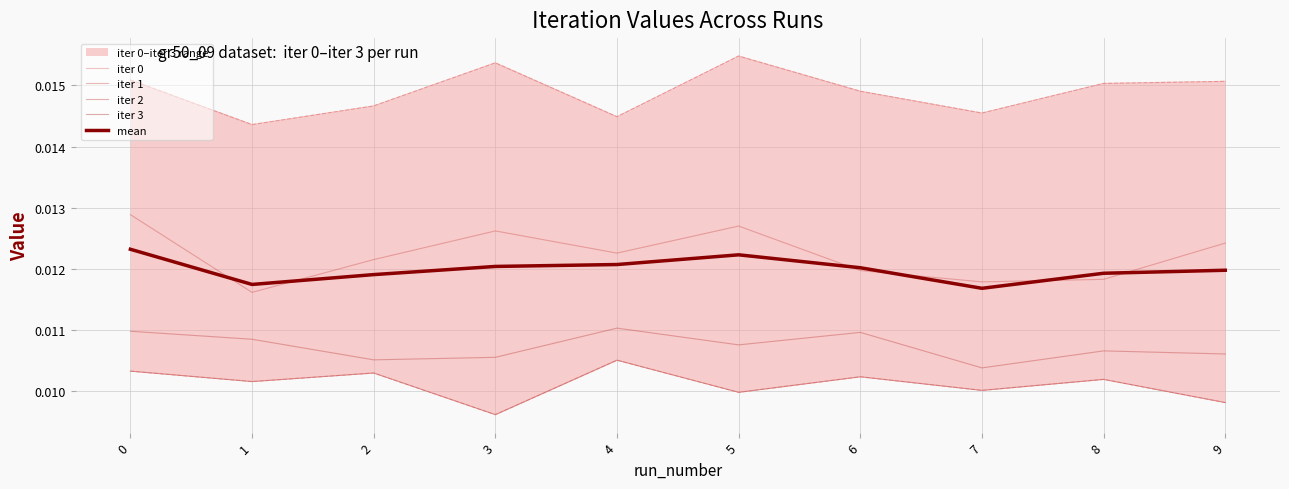

The mean series shows 0.0 at 3. True or false?

False